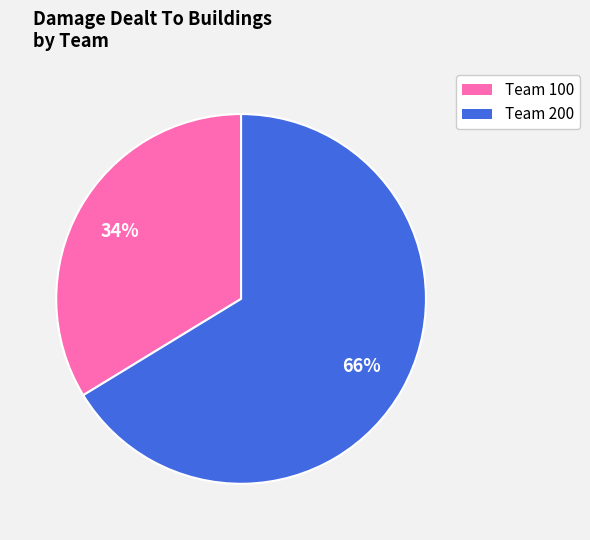

Rank the categories by value from lowest to highest.

Team 100, Team 200